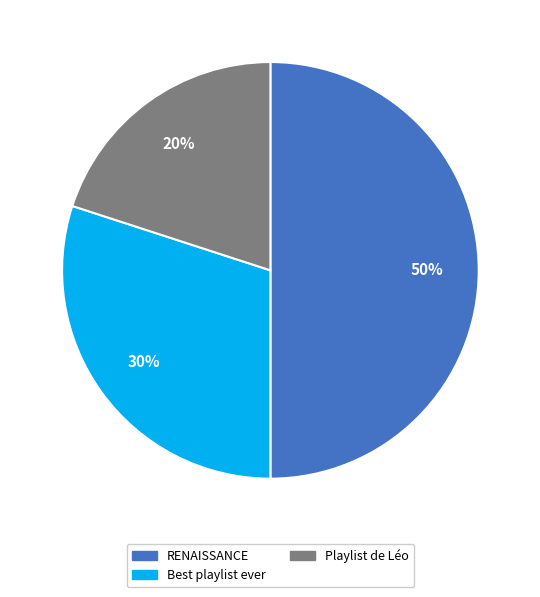

Combined, do Best playlist ever and RENAISSANCE account for over 50%?

Yes